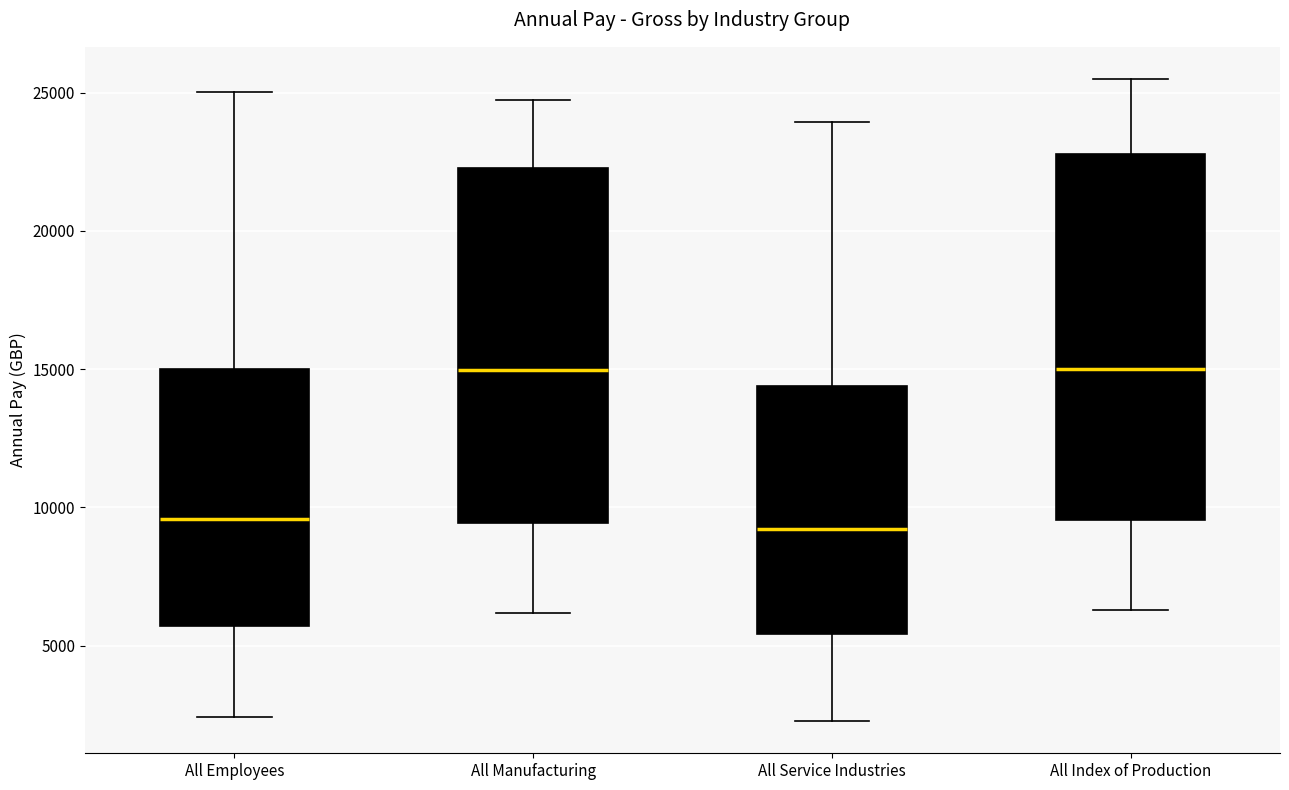

Reading left to right, transcribe this box plot: for each box, give where its median line is, the range the box spans, and where its two whiskers end, as read against the y-axis. The values are not printed on the chart, so give them approximately, as read against the axis.

All Employees: median 9500, box 5500 to 15000, whiskers 2500 to 25000
All Manufacturing: median 15000, box 9500 to 22500, whiskers 6000 to 24500
All Service Industries: median 9000, box 5500 to 14500, whiskers 2500 to 24000
All Index of Production: median 15000, box 9500 to 23000, whiskers 6500 to 25500